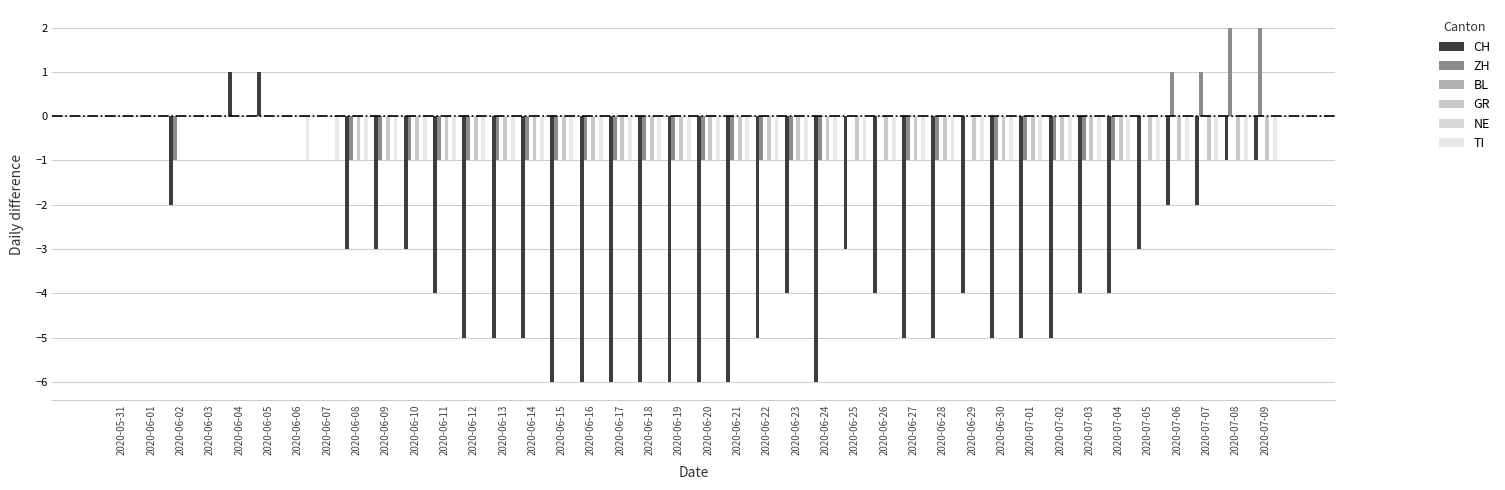

Is it true that CH equals -9 at 2020-06-13?

False